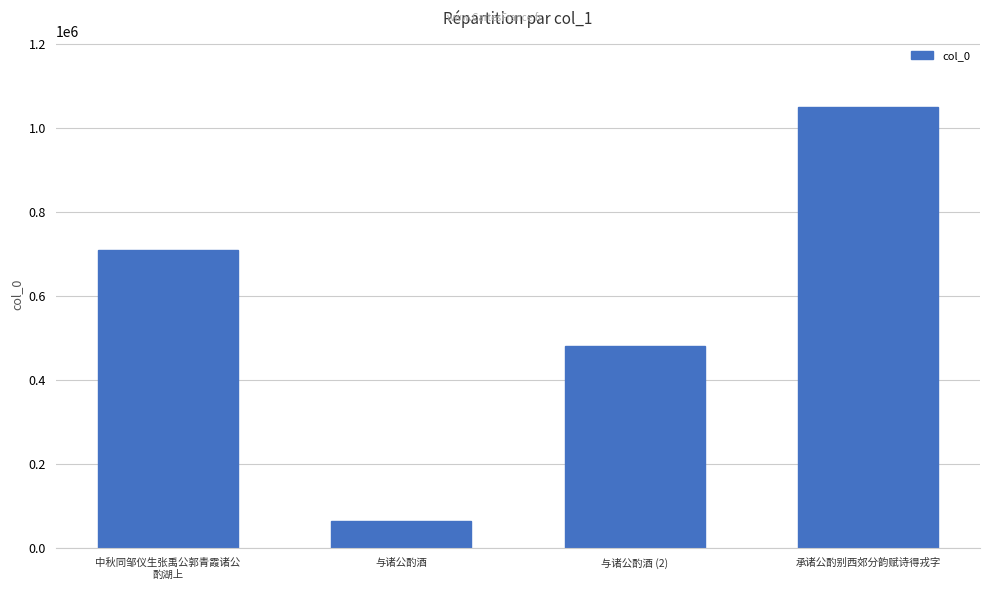

Is it true that the value at 承诸公酌别西郊分韵赋诗得戎字 is 1660201?

False